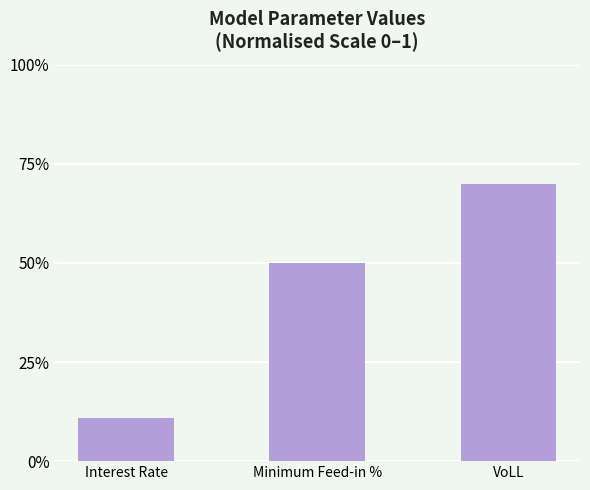

At which label is the value closest to 0?

Interest Rate